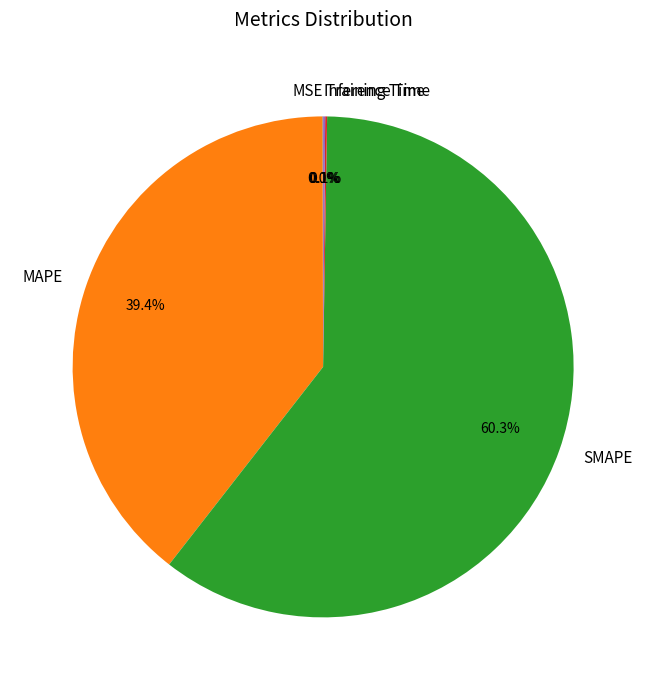

Which category has the biggest portion of the pie?

SMAPE